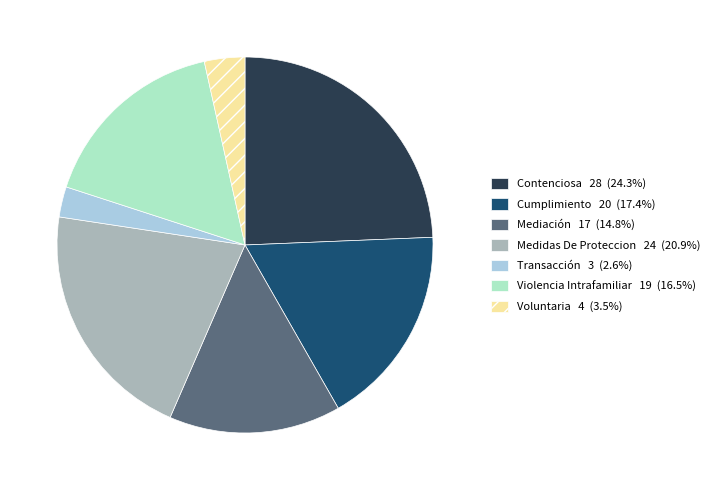

Count the number of slices in the pie.

7